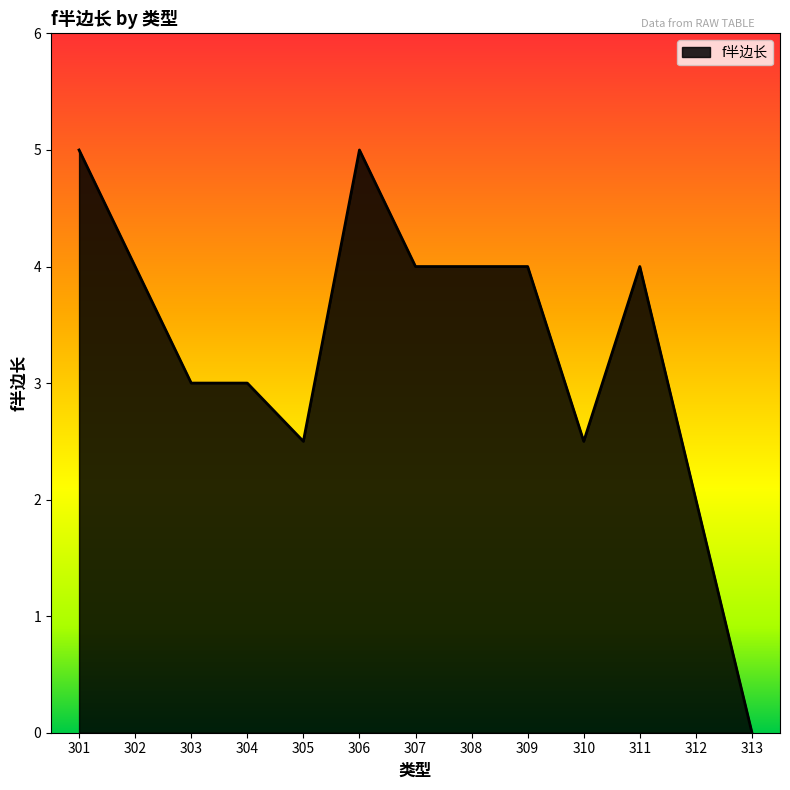

Reading left to right, extract all data points from this chart.

5.0	4.0	3.0	3.0	2.5	5.0	4.0	4.0	4.0	2.5	4.0	2.0	0.0